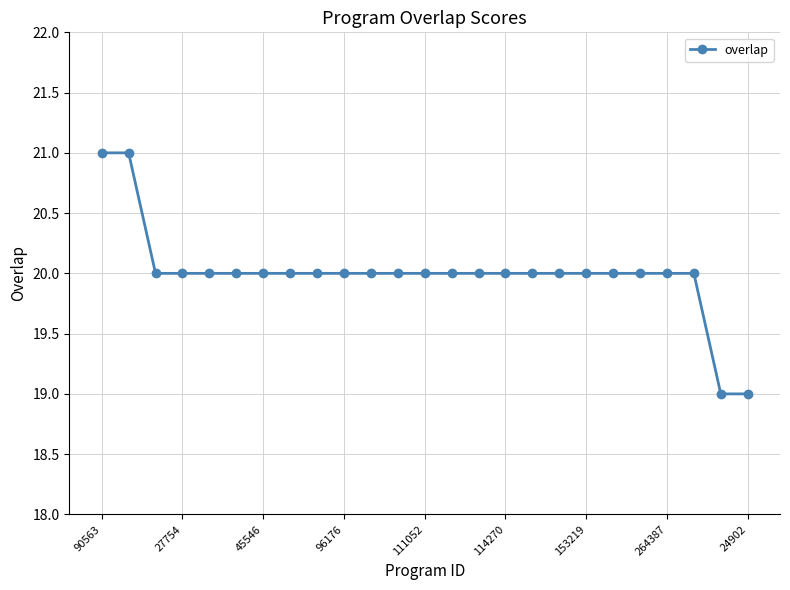

What is the value of the 12th point from the left?

20